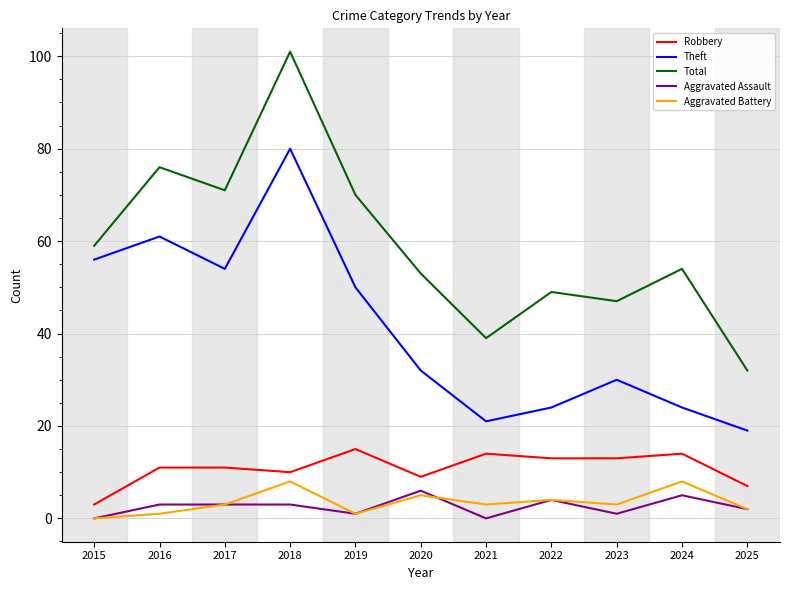

What is the total value across all series at 2015?

118